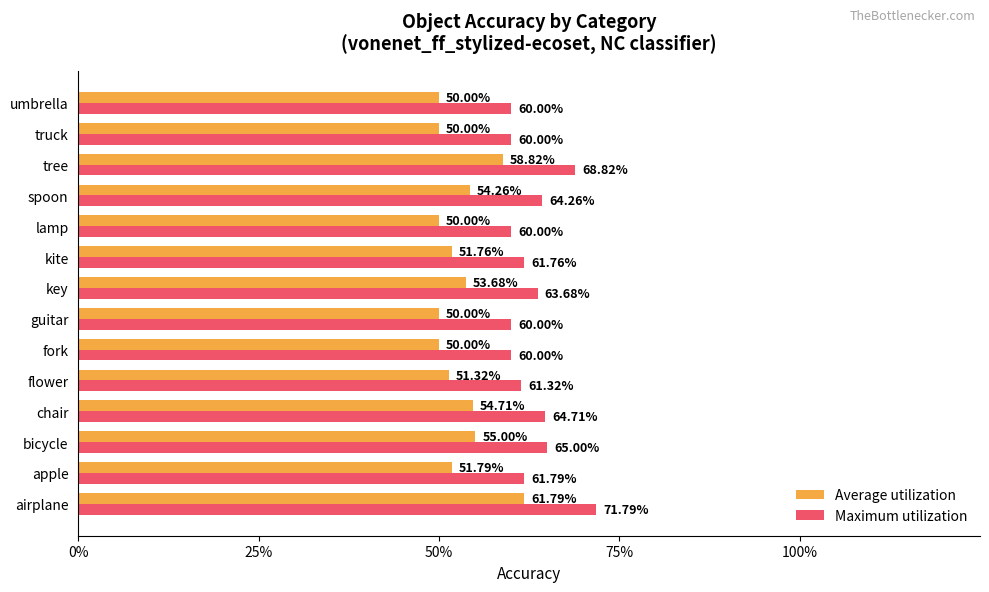

What are all the series names shown in the legend?

Average utilization, Maximum utilization